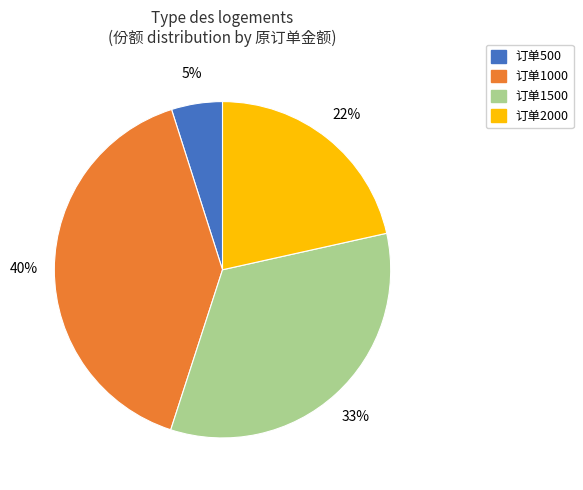

To the nearest percent, what portion does 订单2000 represent?

22%